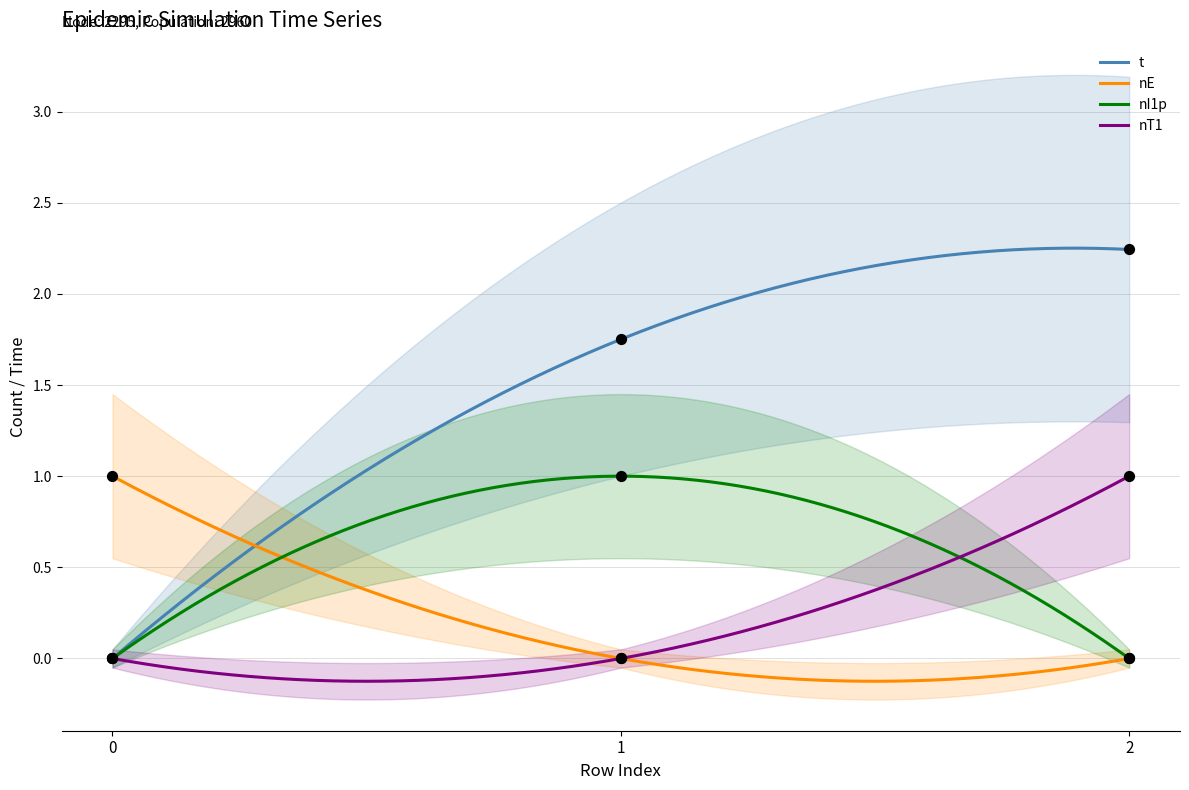

Which series has the largest total across all categories?

t